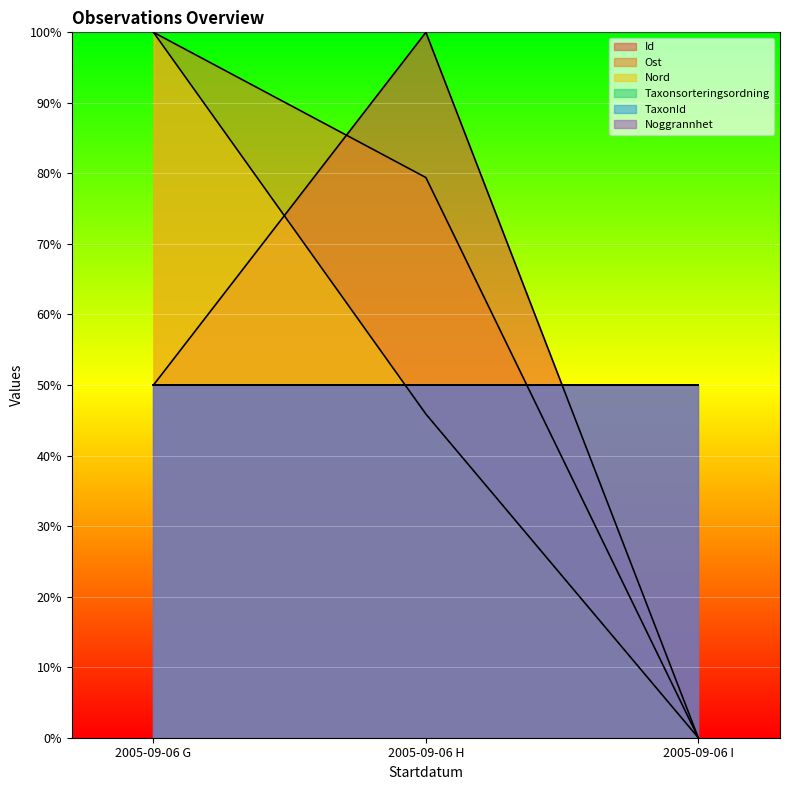

What is the sum of all Ost values?

179.4